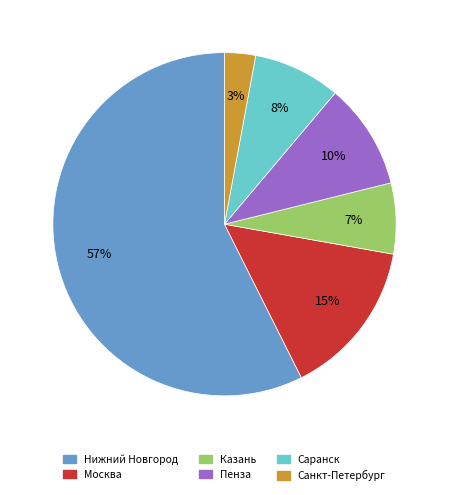

Which slice is the largest?

Нижний Новгород